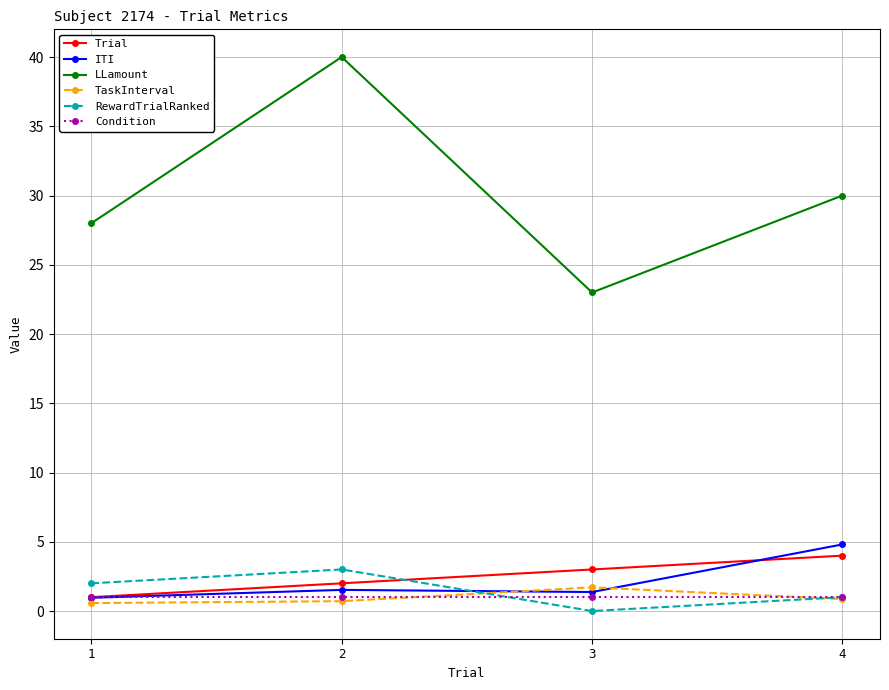

What is the maximum value for ITI?

4.8